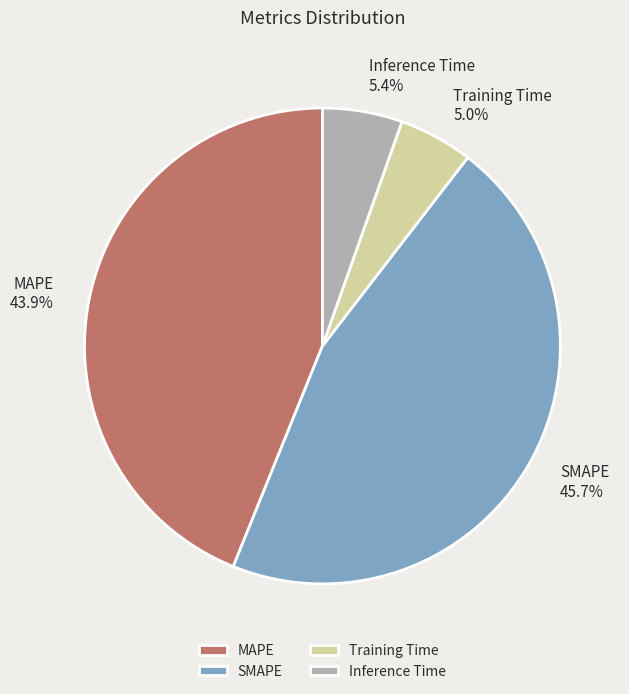

Is there a majority slice in this chart?

No